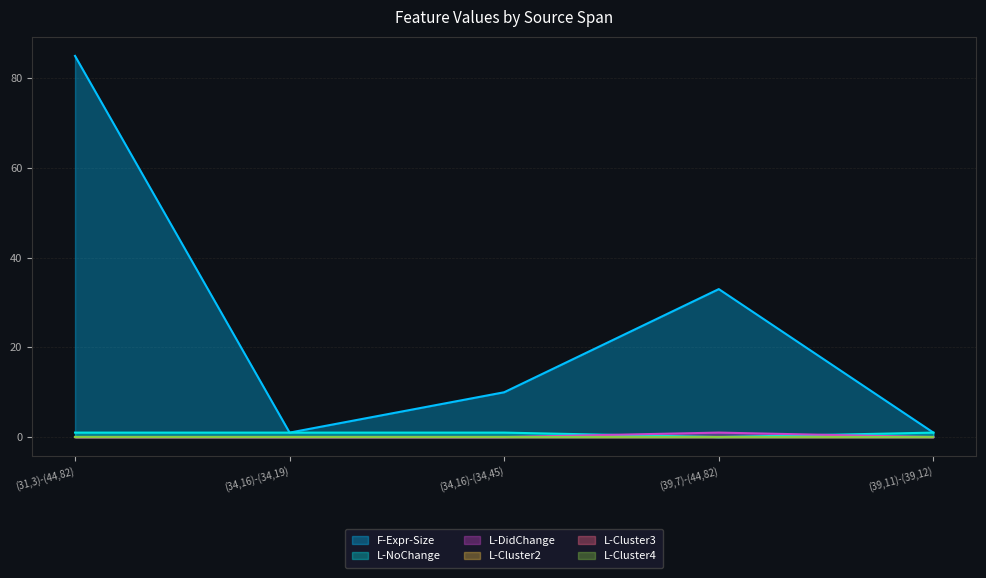

Which series has the widest spread of values?

F-Expr-Size